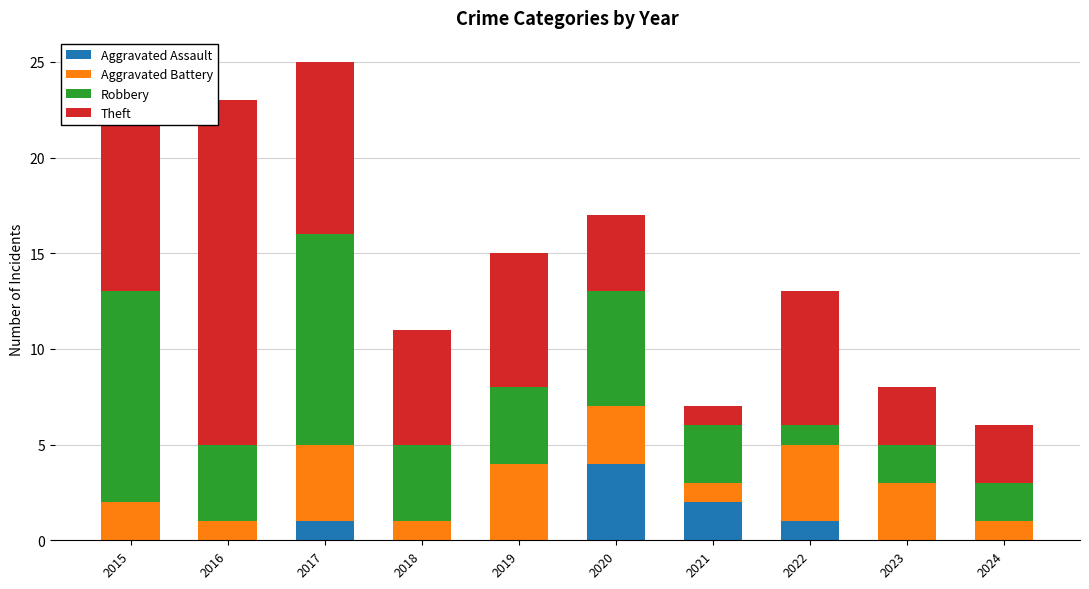

What are all the series names shown in the legend?

Aggravated Assault, Aggravated Battery, Robbery, Theft